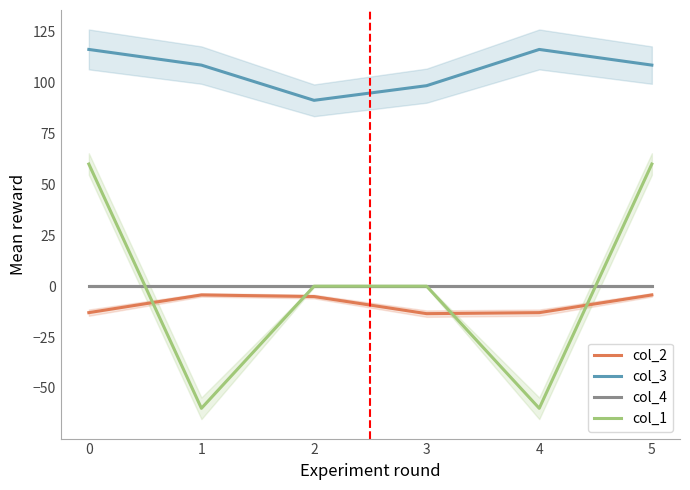

In col_2, how many points are higher than both neighbors (excluding endpoints)?

1